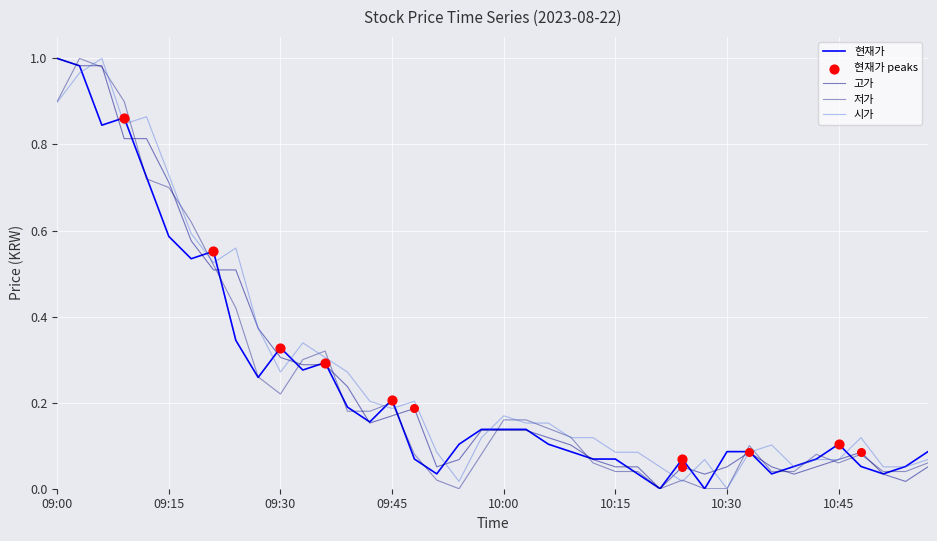

Which series has the largest total across all categories?

시가